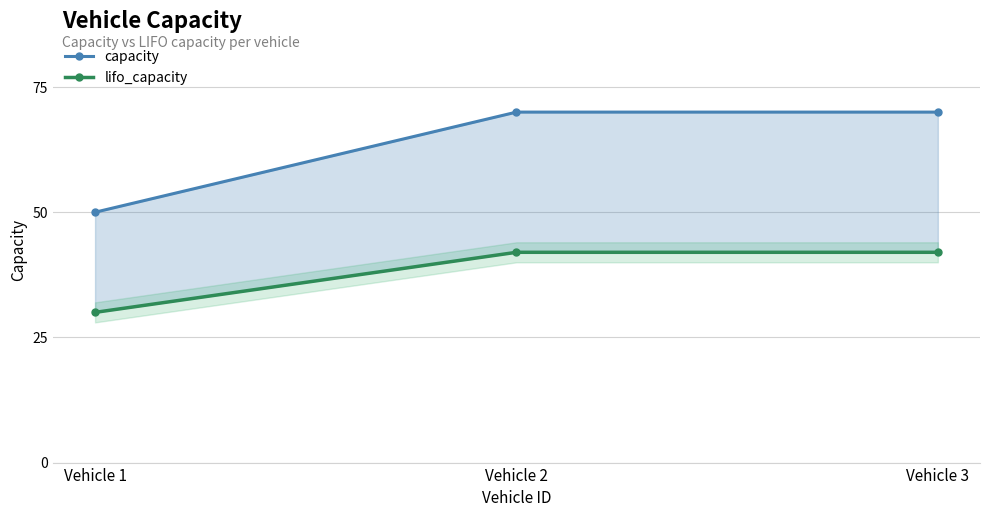

What is the difference between the highest and lowest values at Vehicle 2?

28